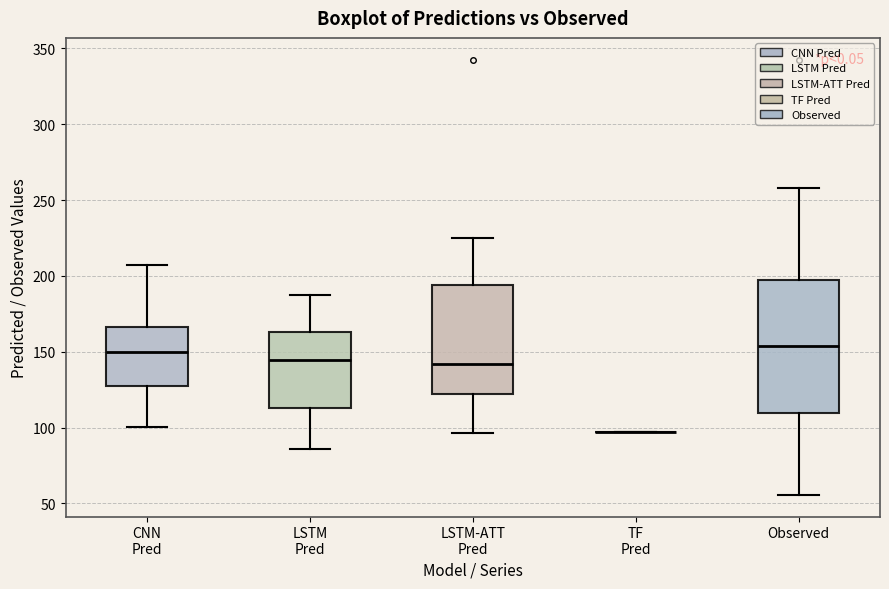

Where does the lower whisker of the box for LSTM-ATT Pred end on the y-axis? The values are not printed on the chart, so give them approximately, as read against the axis.

95